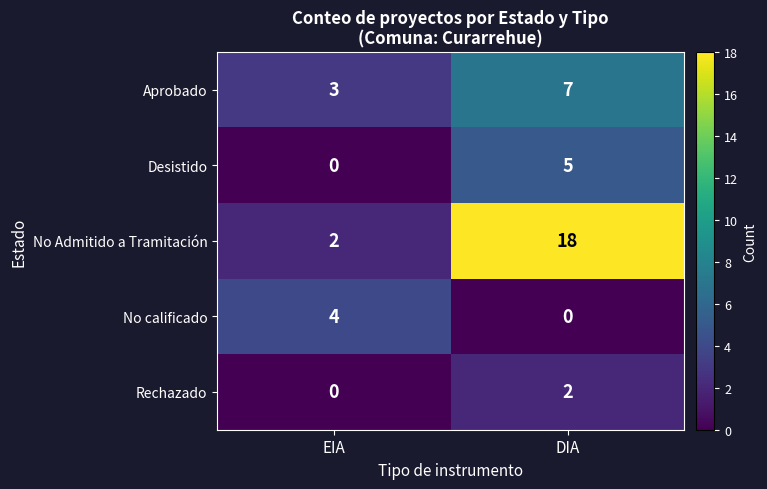

How many distinct data groups are displayed?

5